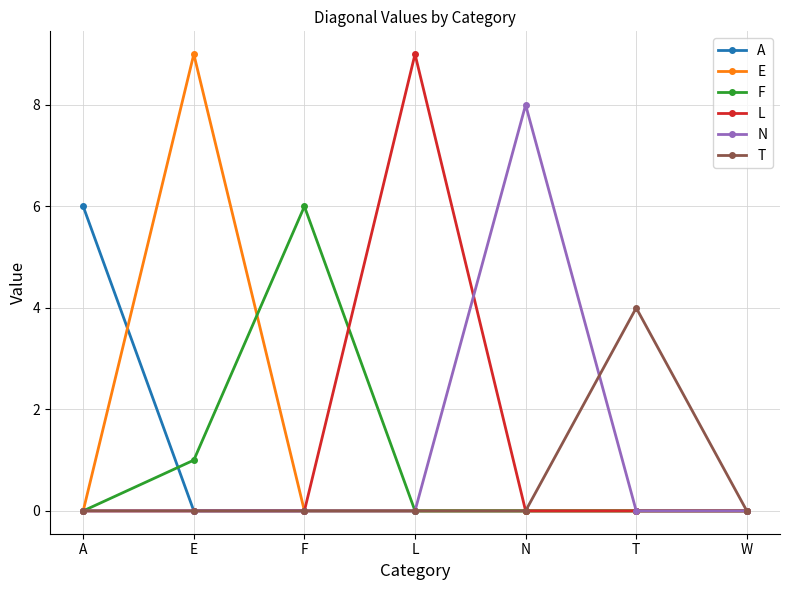

Is it true that L equals 3 at F?

False